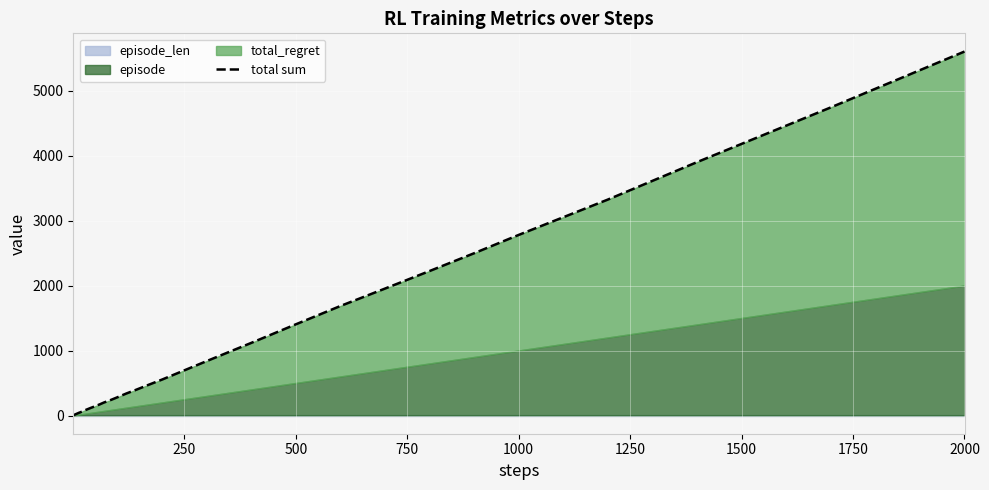

What position from the left is 750?

4